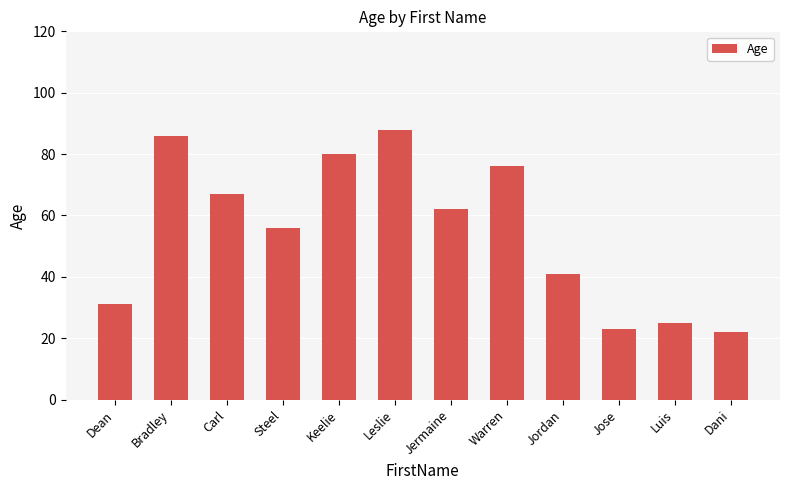

How many categories are shown in the chart?

12